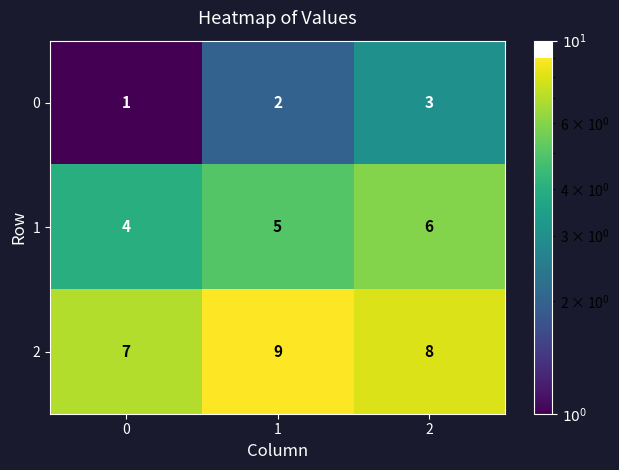

Rank the series by their average value, from lowest to highest.

0, 1, 2